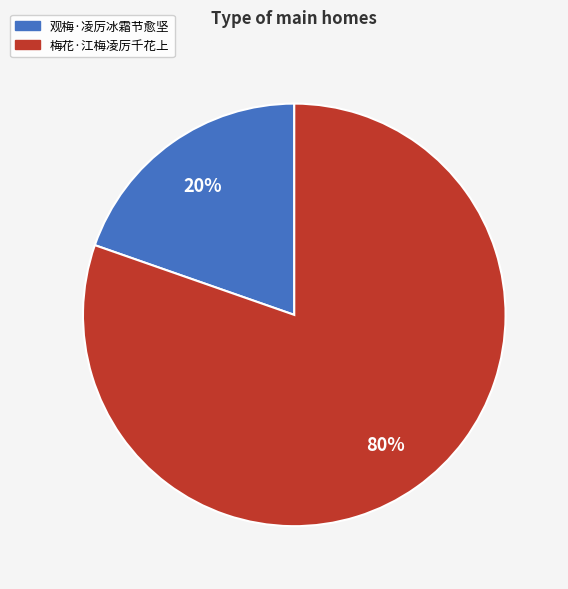

To the nearest percent, what is the average slice percentage?

50%